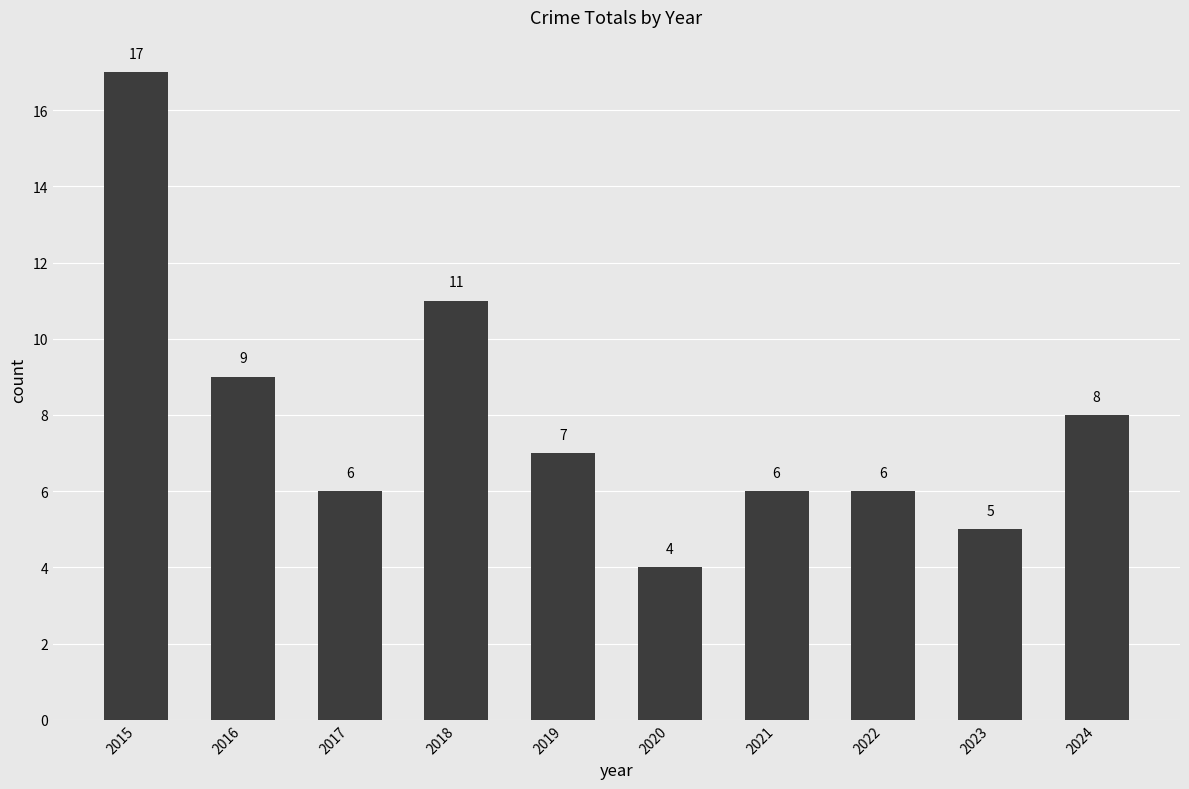

Reading right to left, list all the values displayed in this chart.

2024=8	2023=5	2022=6	2021=6	2020=4	2019=7	2018=11	2017=6	2016=9	2015=17